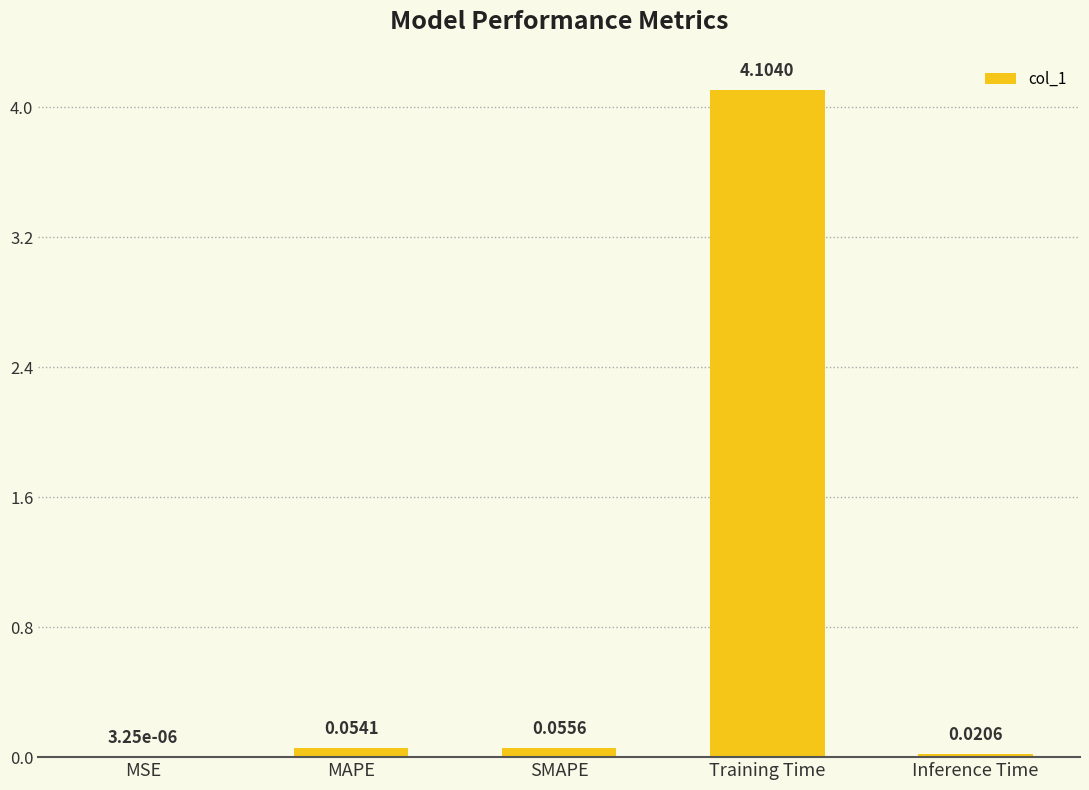

Which category has the highest value across all series?

Training Time